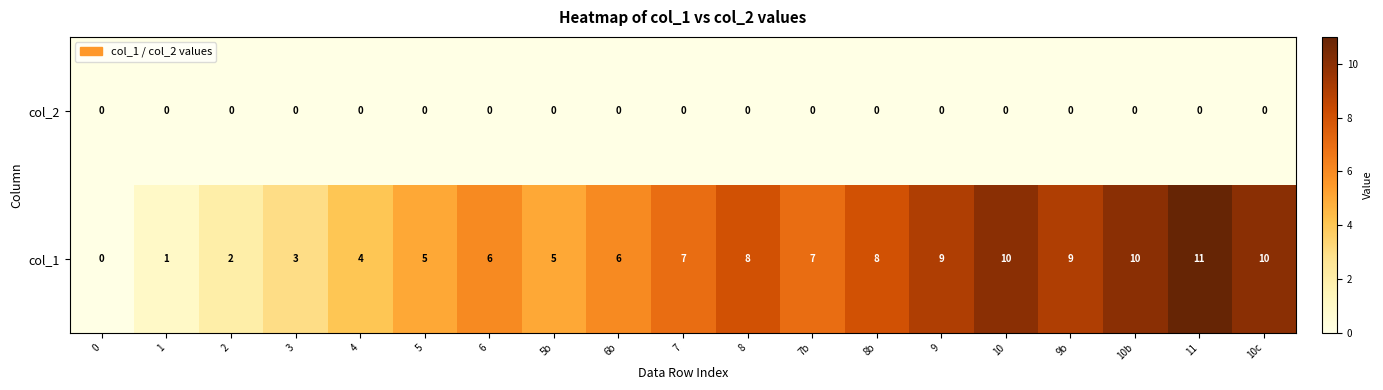

Count the number of data series in this chart.

2